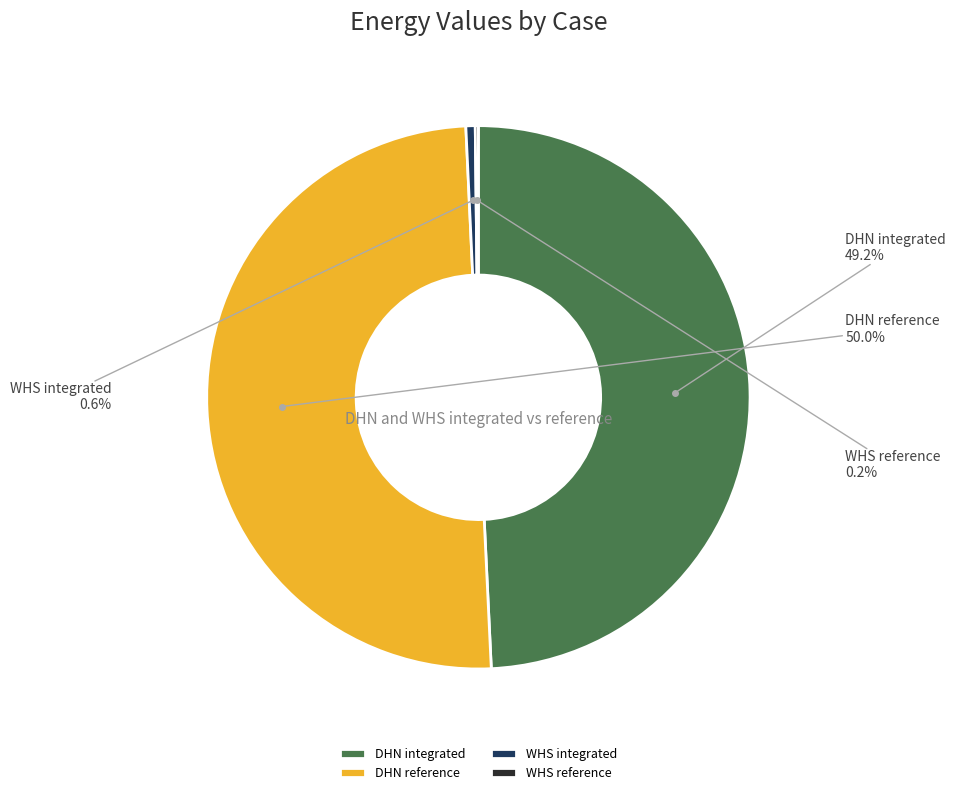

What percentage is the DHN reference slice, to the nearest percent?

50%